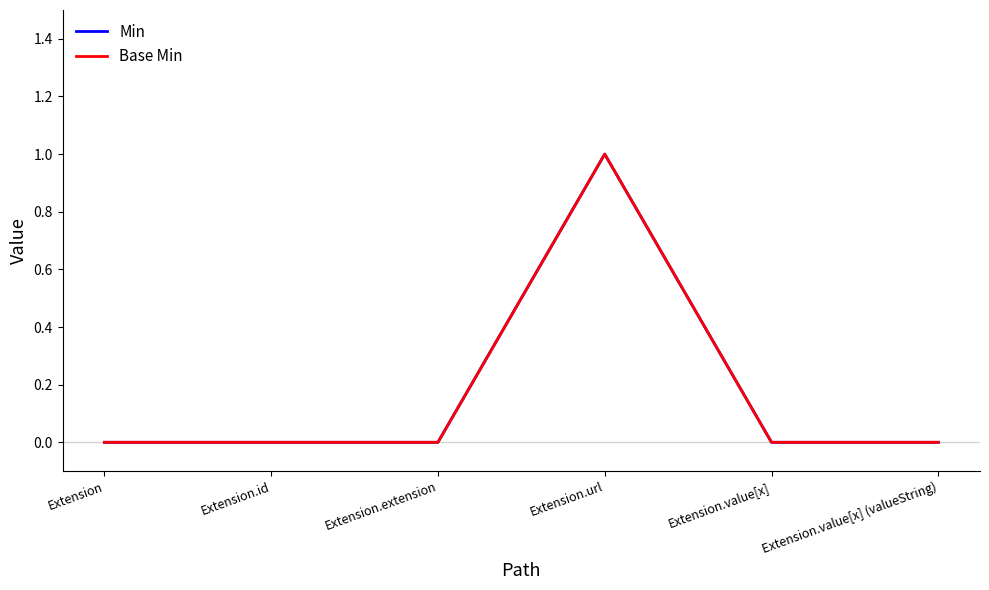

Does the chart have visible grid lines?

No